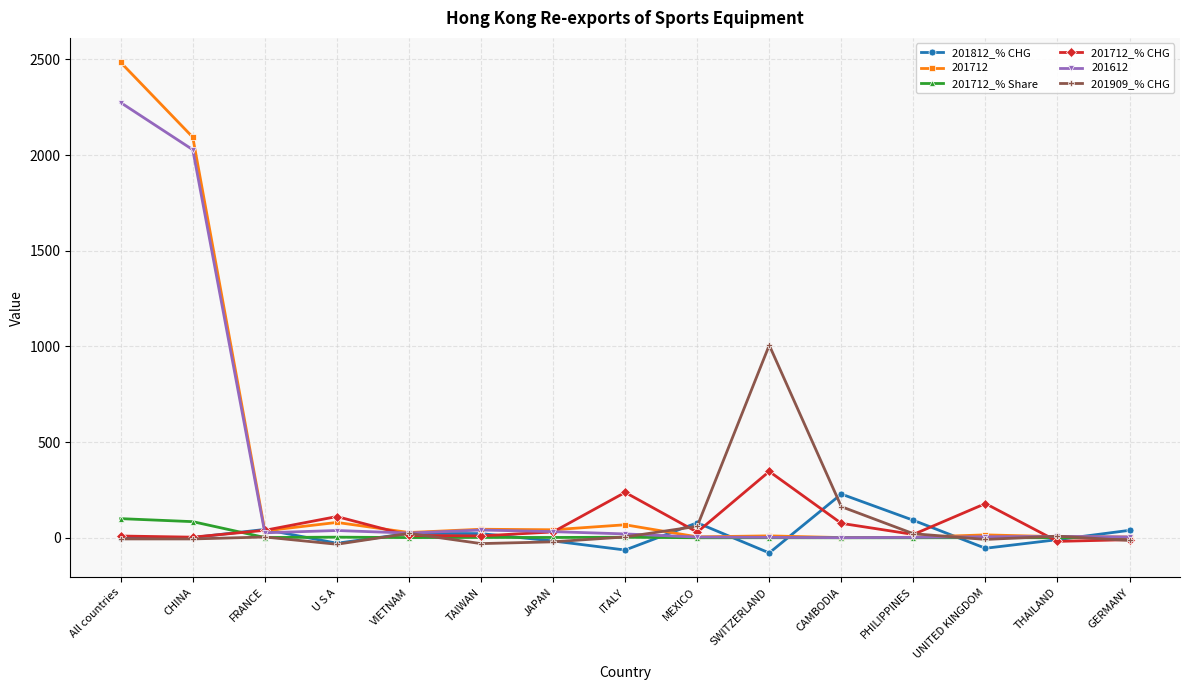

Between which two adjacent categories do 201712_% CHG and 201712_% Share first intersect?

CHINA and FRANCE